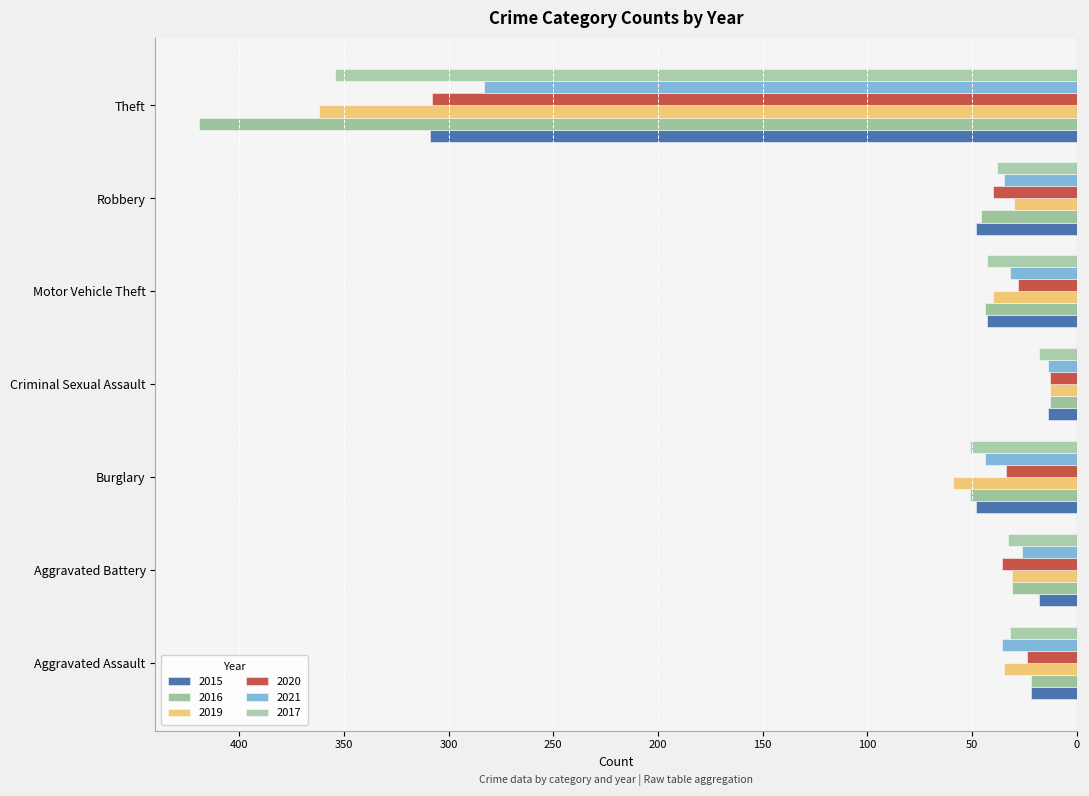

What is the label of the 3rd bar from the right?

Motor Vehicle Theft